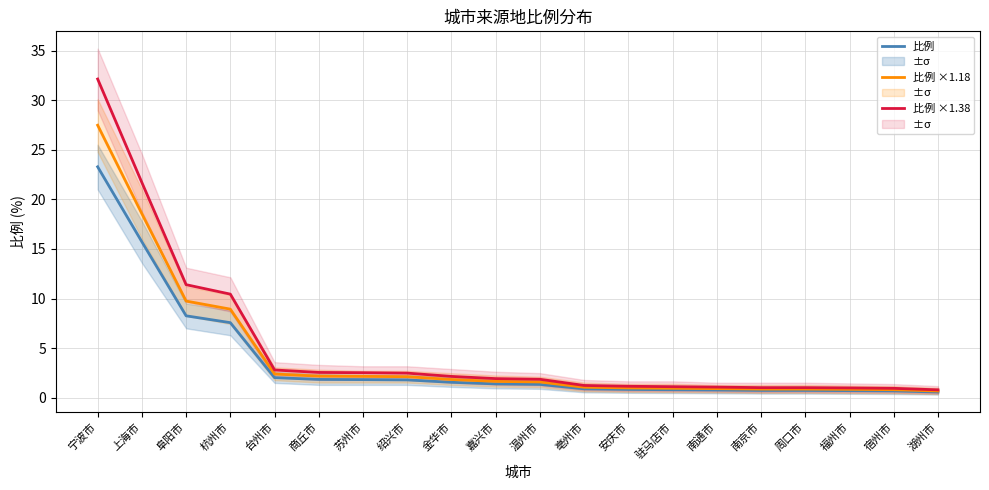

Reading right to left, what are all the values shown in this chart?

比例: 湖州市=0.6	宿州市=0.7	福州市=0.7	周口市=0.7	南京市=0.7	南通市=0.8	驻马店市=0.8	安庆市=0.8	亳州市=0.9	温州市=1.4	嘉兴市=1.4	金华市=1.6	绍兴市=1.8	苏州市=1.8	商丘市=1.9	台州市=2.0	杭州市=7.6	阜阳市=8.3	上海市=15.7	宁波市=23.3
比例 ×1.18: 湖州市=0.7	宿州市=0.8	福州市=0.8	周口市=0.9	南京市=0.9	南通市=0.9	驻马店市=1.0	安庆市=1.0	亳州市=1.1	温州市=1.6	嘉兴市=1.7	金华市=1.8	绍兴市=2.1	苏州市=2.2	商丘市=2.2	台州市=2.4	杭州市=8.9	阜阳市=9.7	上海市=18.5	宁波市=27.5
比例 ×1.38: 湖州市=0.8	宿州市=1.0	福州市=1.0	周口市=1.0	南京市=1.0	南通市=1.1	驻马店市=1.1	安庆市=1.2	亳州市=1.2	温州市=1.9	嘉兴市=1.9	金华市=2.2	绍兴市=2.5	苏州市=2.5	商丘市=2.6	台州市=2.8	杭州市=10.4	阜阳市=11.4	上海市=21.7	宁波市=32.1